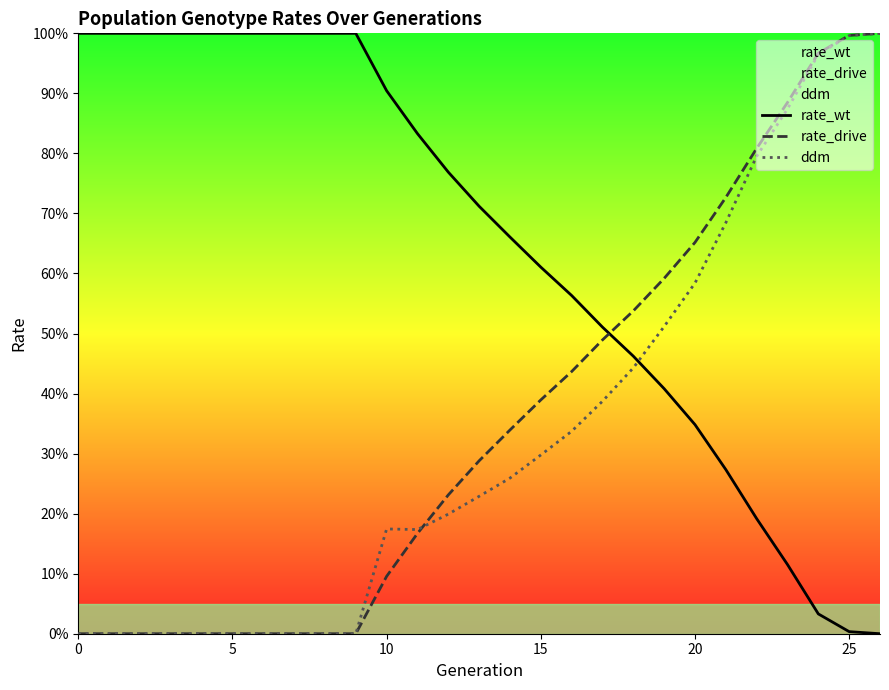

Count the number of categories in the chart.

27